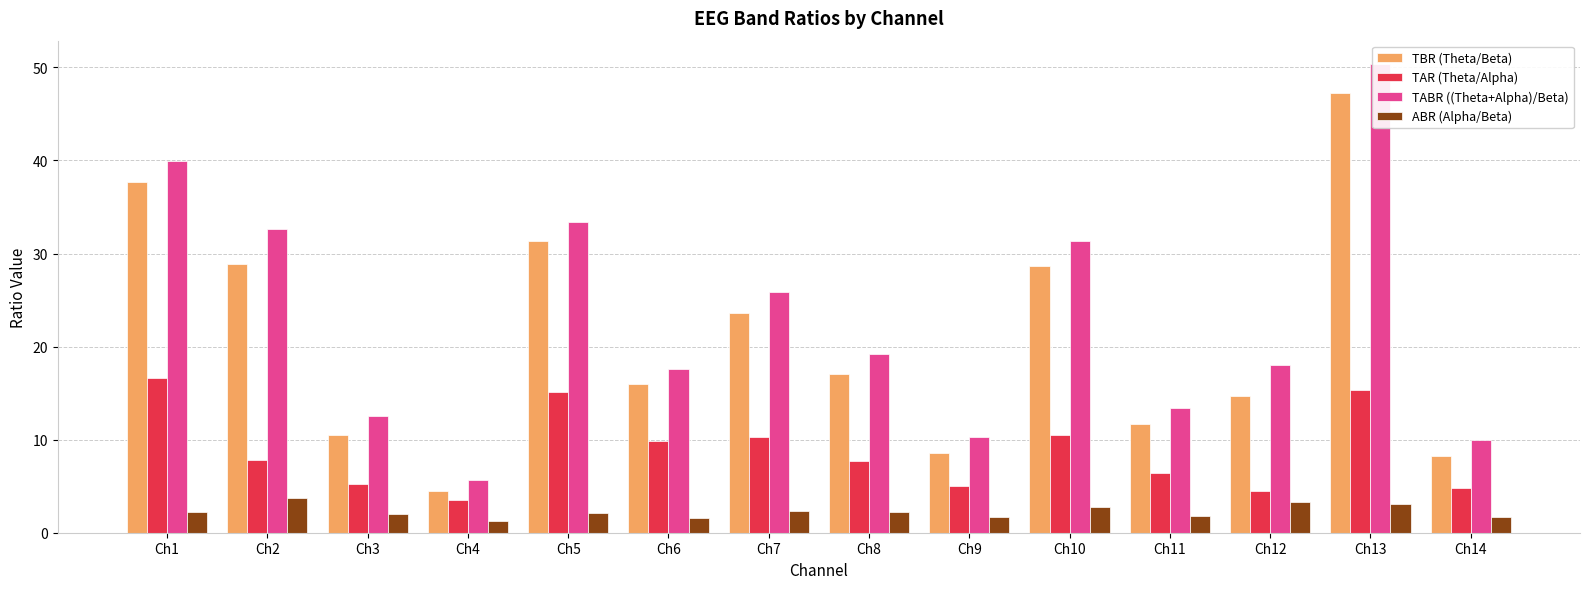

How many groups of bars are there?

14